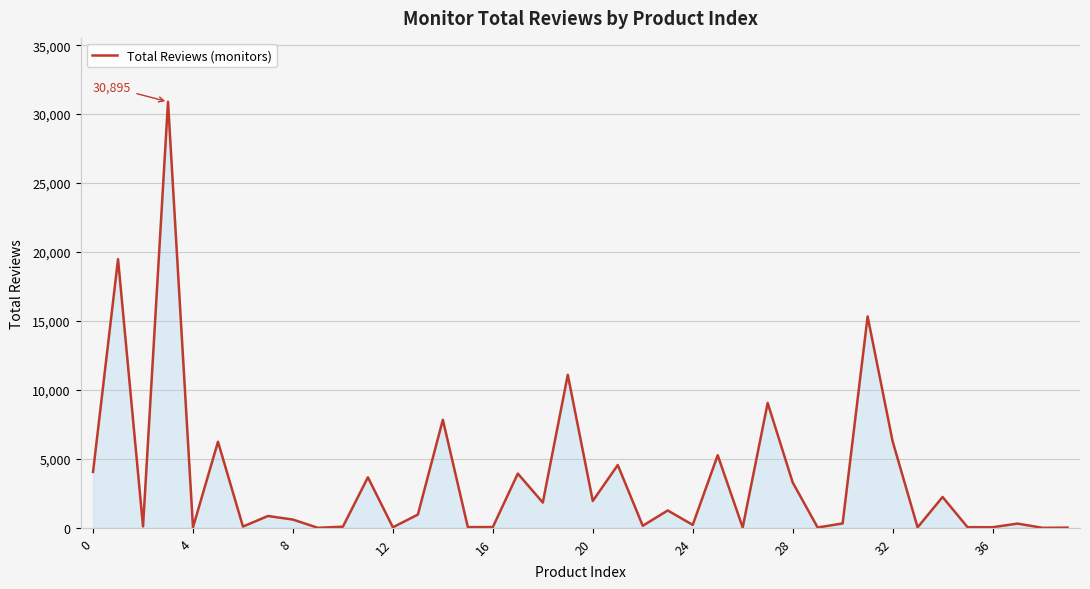

What is the difference between the maximum and minimum values?

30894